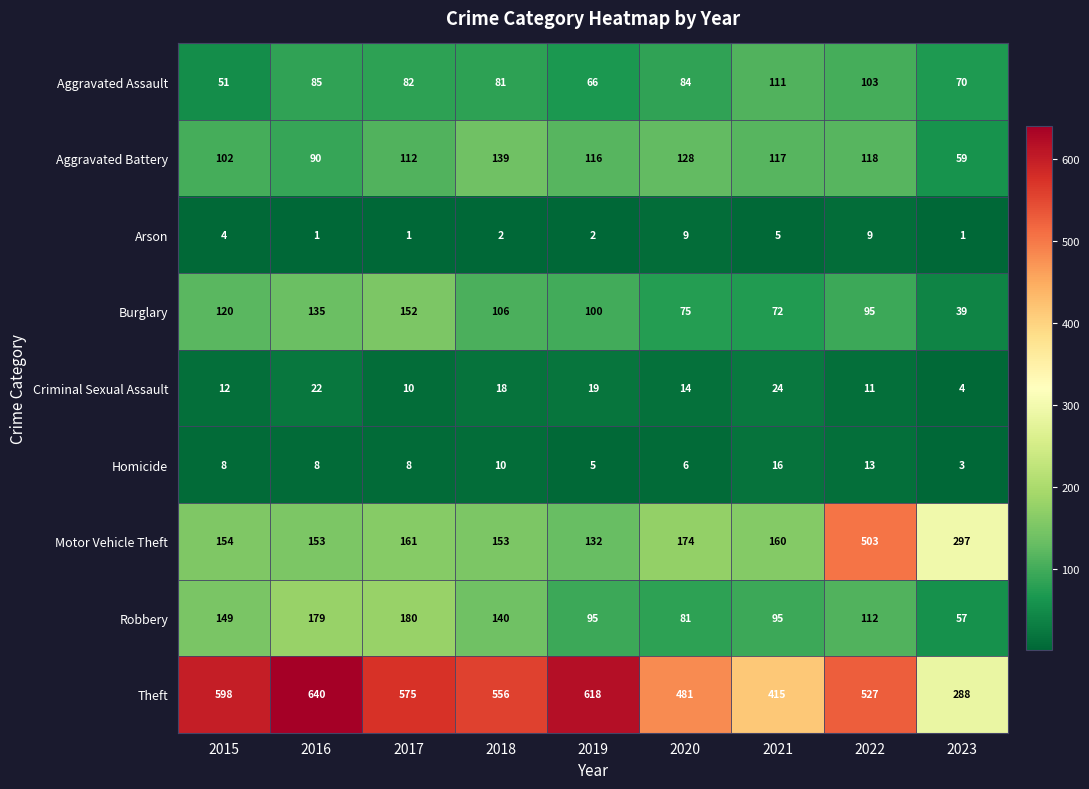

What is the average value of the Criminal Sexual Assault series?

15